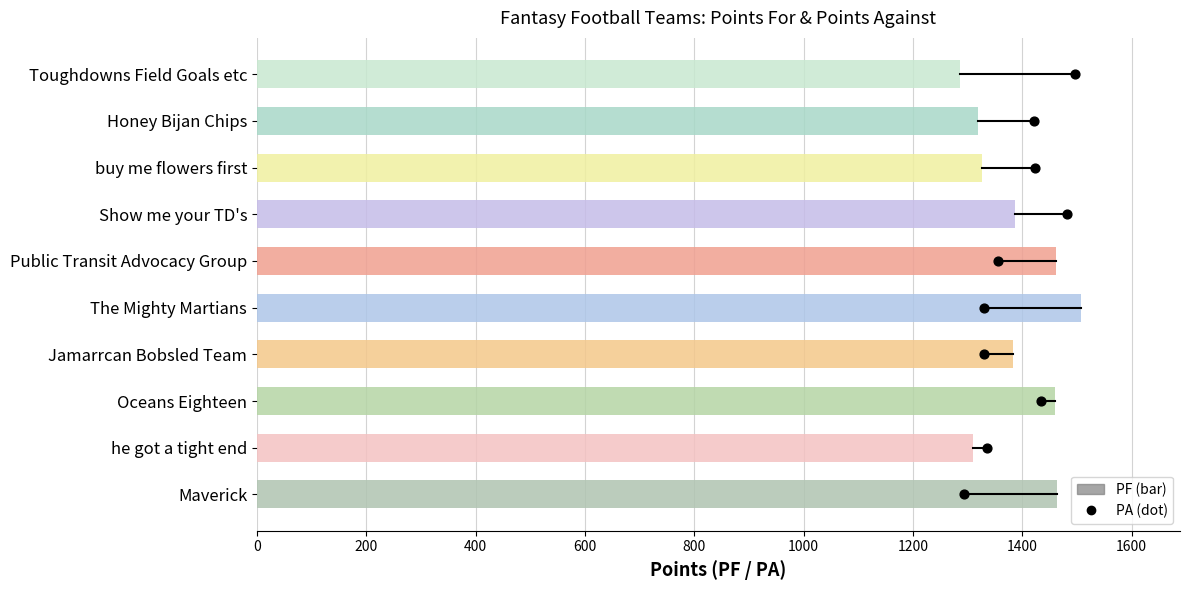

Approximately how many times larger is the value at 1400 compared to 200?

7.0